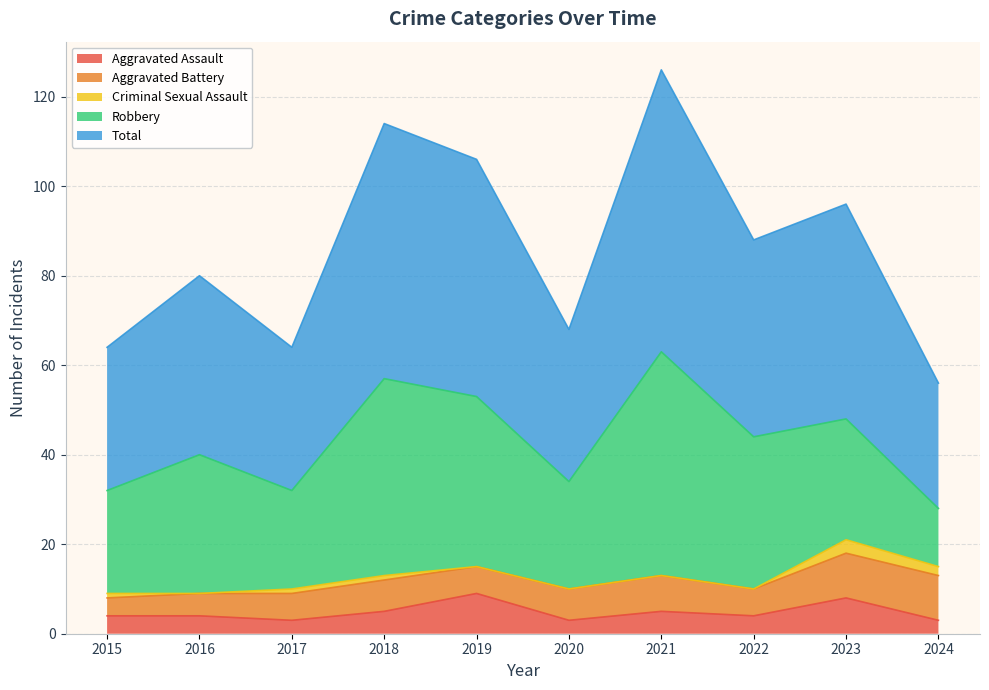

In Total, how many points are higher than both neighbors (excluding endpoints)?

4